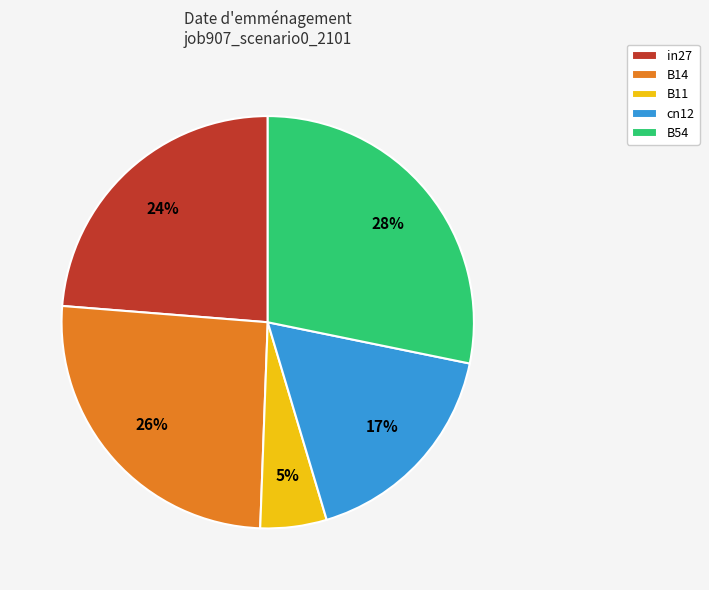

Rank the categories by value from highest to lowest.

B54, B14, in27, cn12, B11